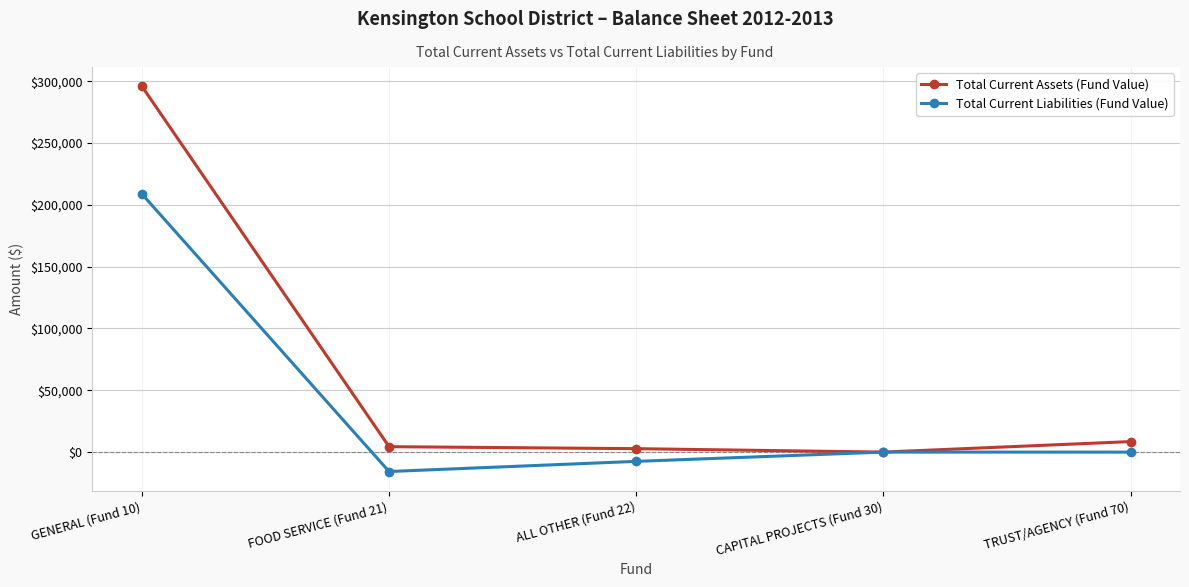

In Total Current Liabilities (Fund Value), how many points are lower than both neighbors (excluding endpoints)?

1